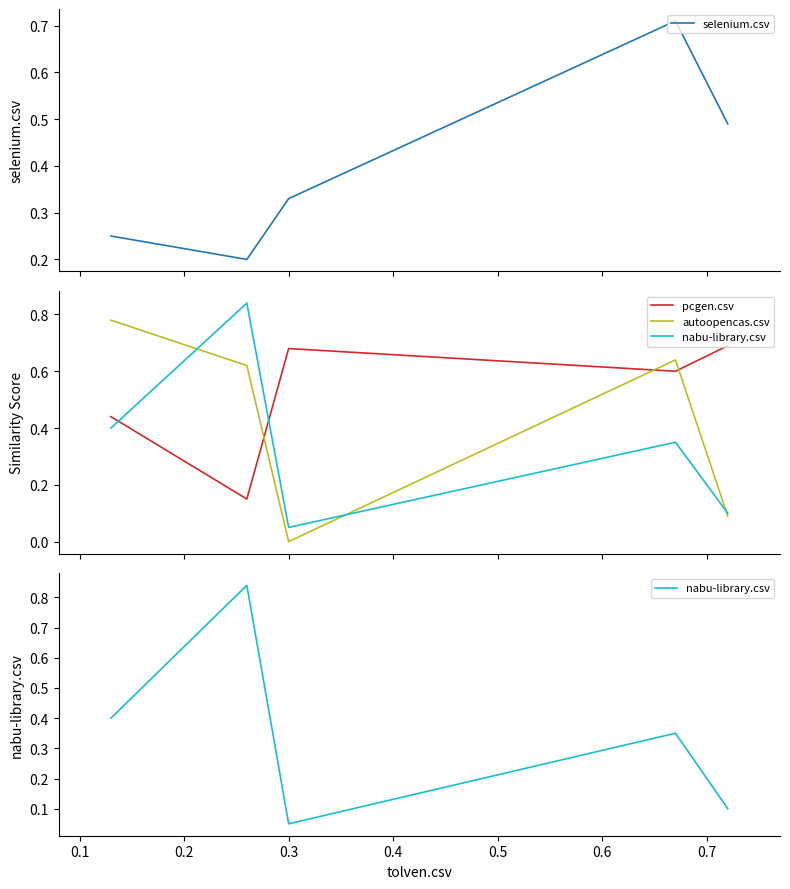

How many values in autoopencas.csv are above zero?

4